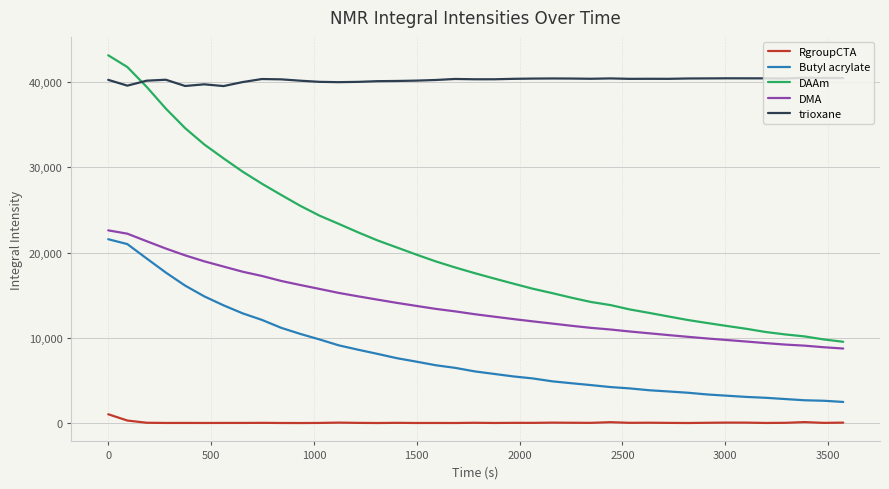

Which series has the widest spread of values?

DAAm